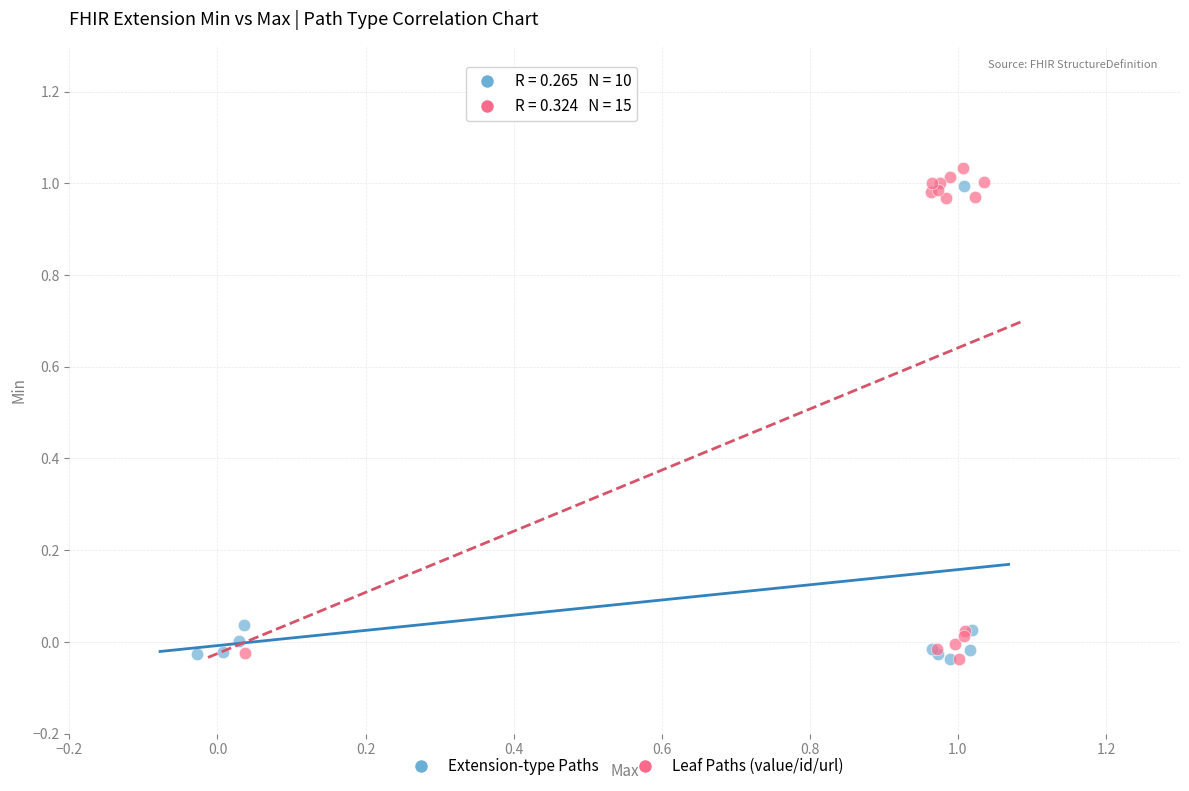

Which series has the widest spread of Y values?

Leaf Paths (value/id/url)